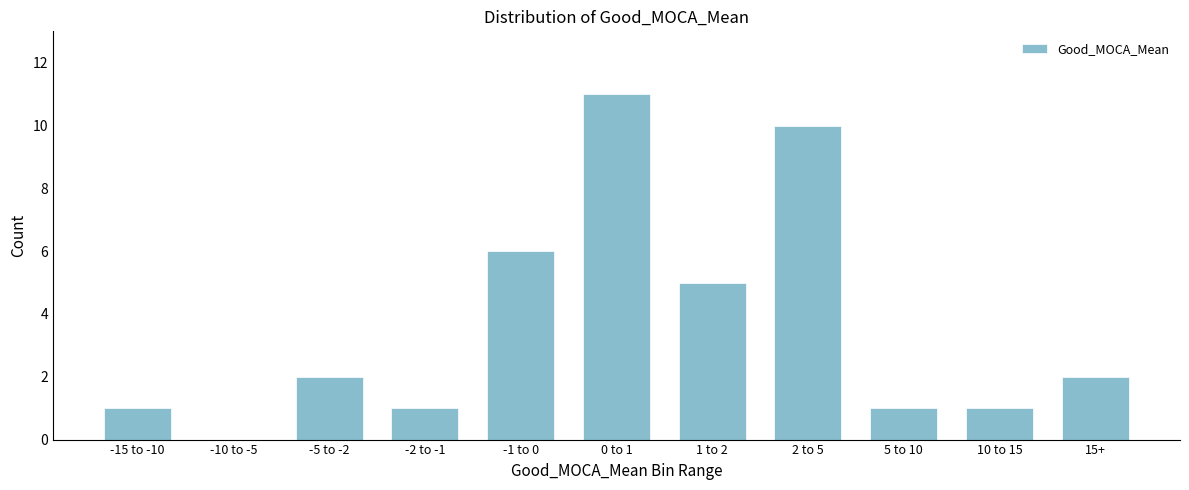

Reading left to right, list all the values displayed in this chart.

-15 to -10=1	-10 to -5=0	-5 to -2=2	-2 to -1=1	-1 to 0=6	0 to 1=11	1 to 2=5	2 to 5=10	5 to 10=1	10 to 15=1	15+=2